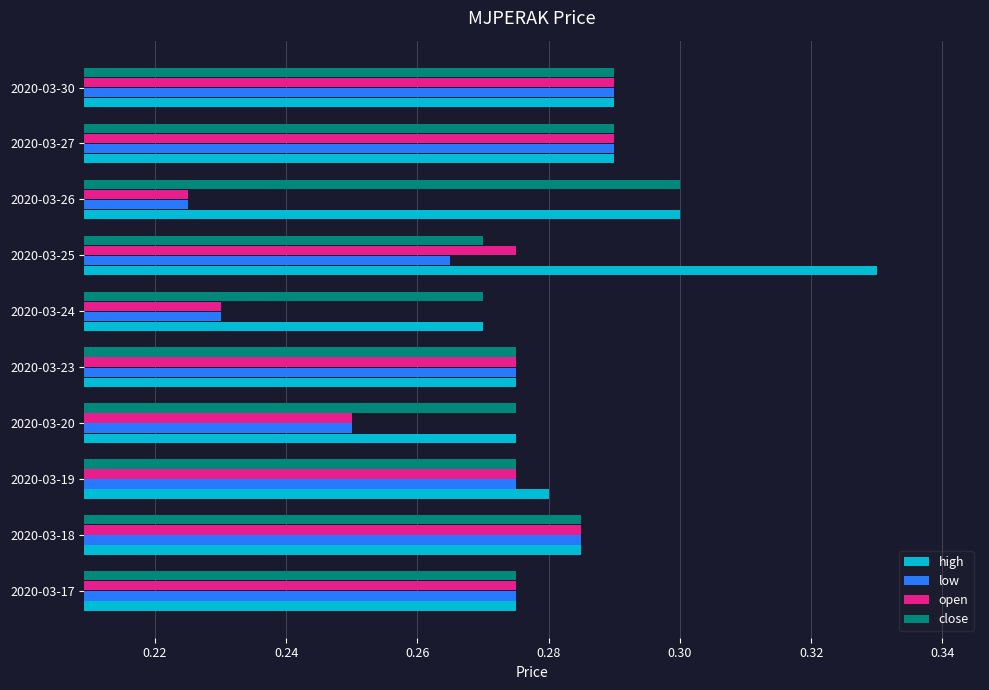

The value of high at 2020-03-25 is 0.5. True or false?

False